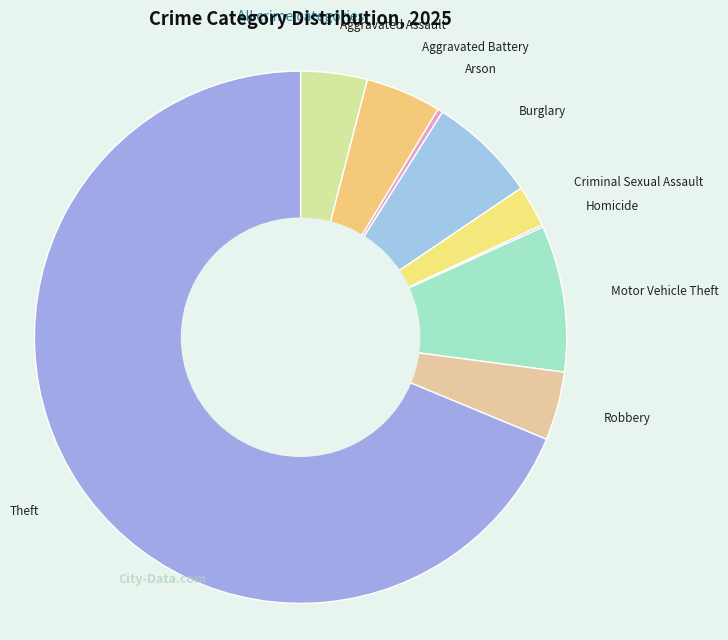

Approximately how many times larger is the value at Motor Vehicle Theft compared to Aggravated Battery?

1.9